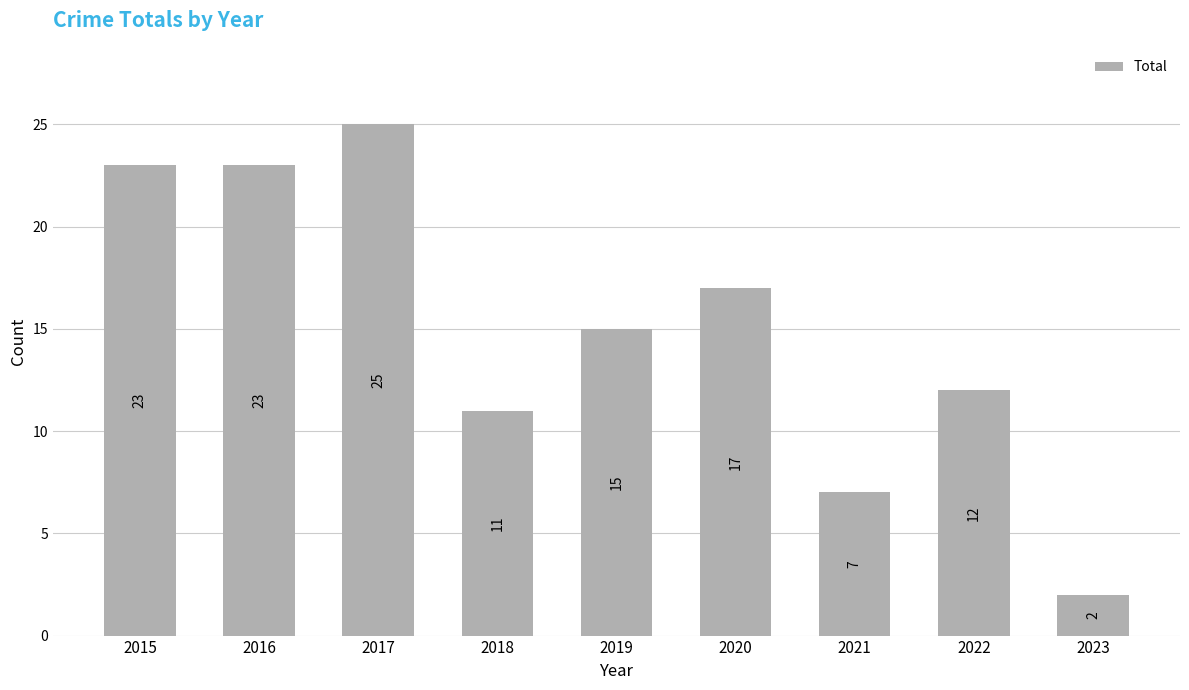

What is the difference between the values at 2023 and 2017?

23